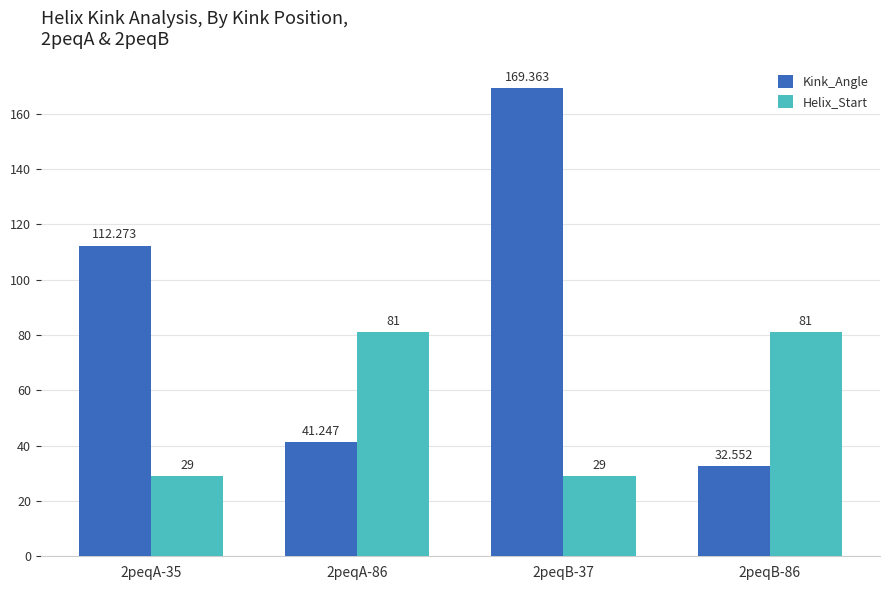

At which label is Kink_Angle closest to 100?

2peqA-35